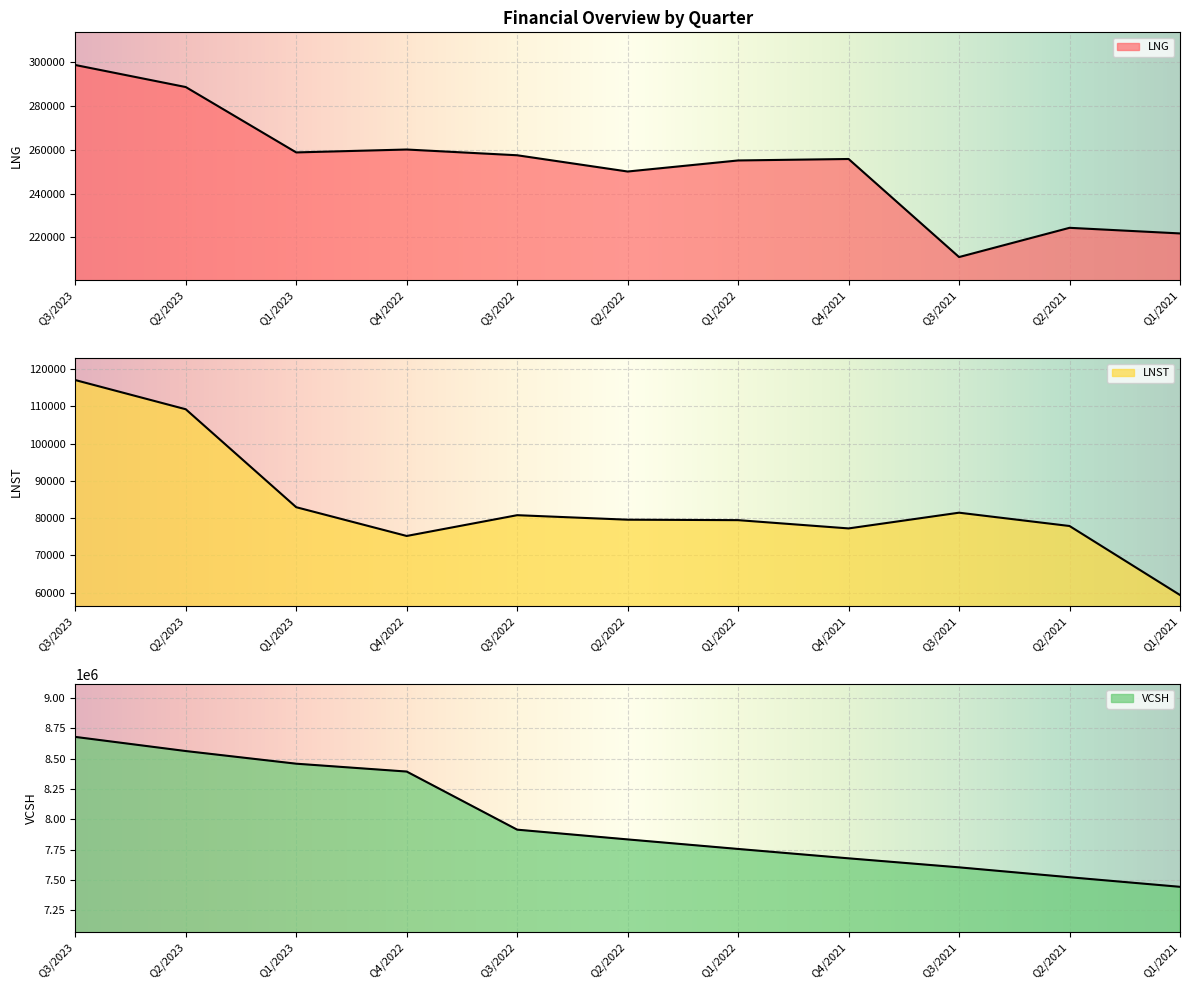

What is the lowest value of the LNST series?

59332